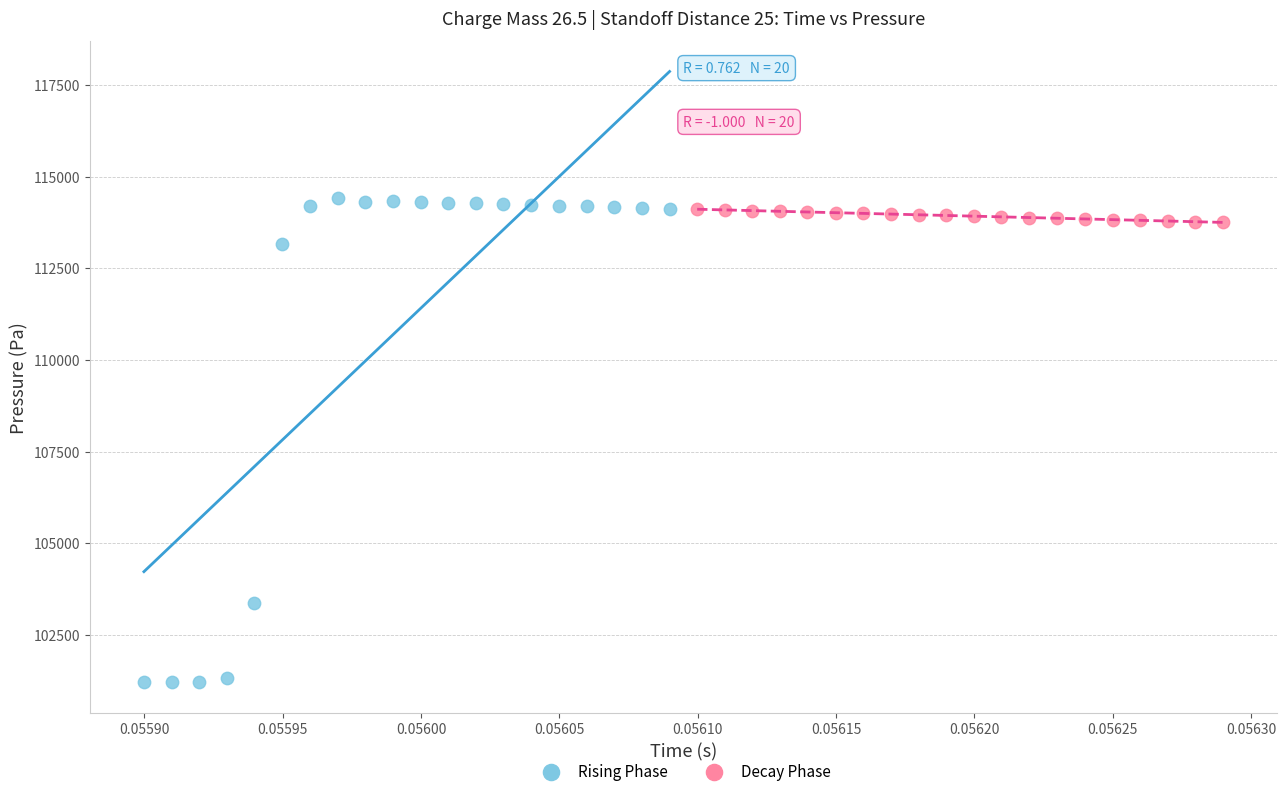

Which series contains the lowest Y value?

Rising Phase